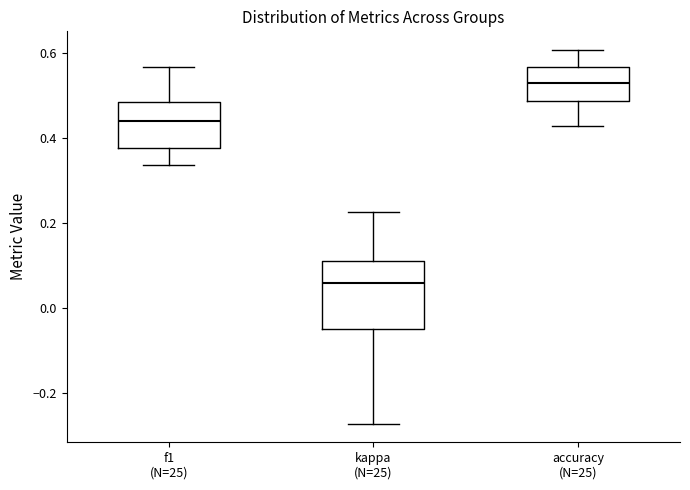

Reading left to right, transcribe this box plot: for each box, give where its median line is, the range the box spans, and where its two whiskers end, as read against the y-axis. The values are not printed on the chart, so give them approximately, as read against the axis.

f1 (N=25): median 0.44, box 0.38 to 0.48, whiskers 0.34 to 0.56
kappa (N=25): median 0.06, box -0.04 to 0.12, whiskers -0.28 to 0.22
accuracy (N=25): median 0.54, box 0.48 to 0.56, whiskers 0.42 to 0.60